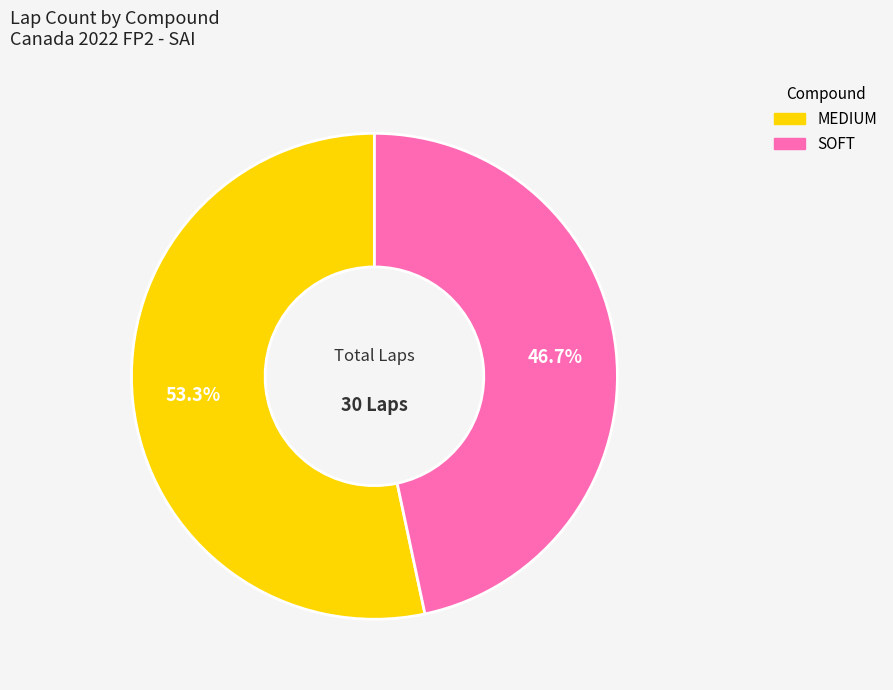

Count the number of slices in the pie.

2